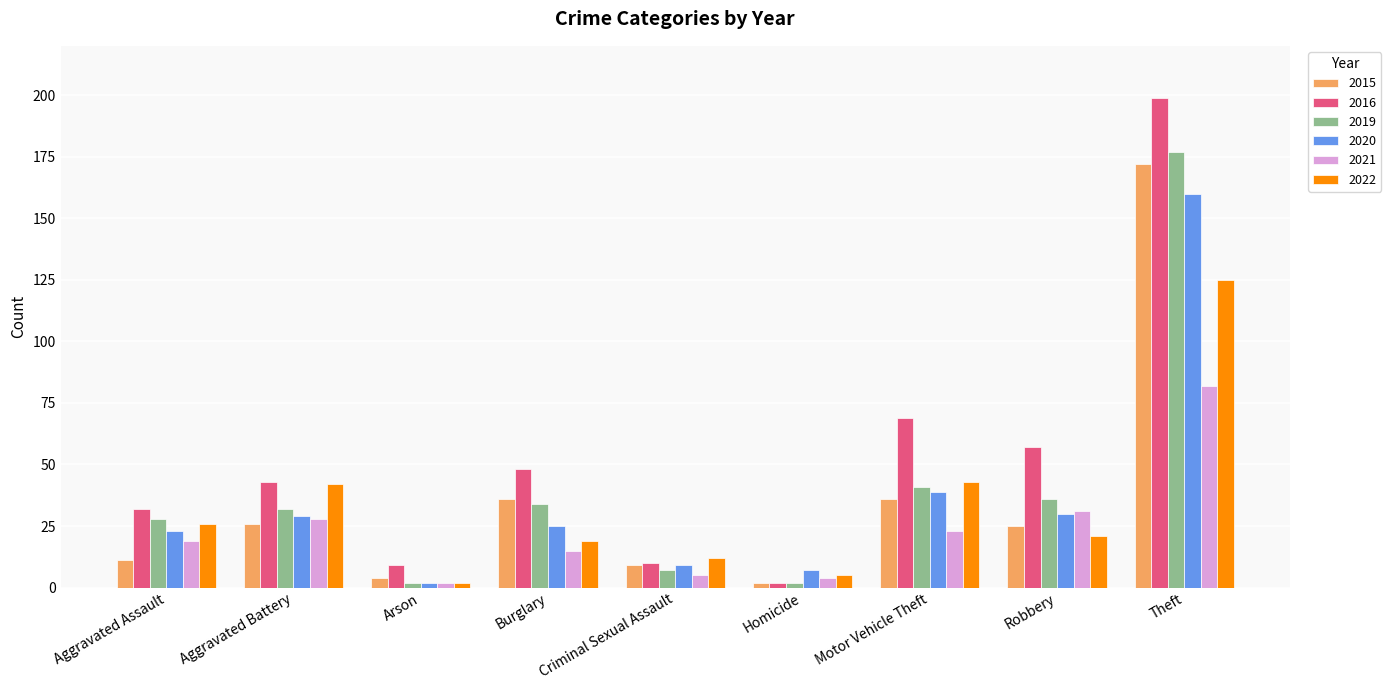

Between Arson and Criminal Sexual Assault, which series saw the biggest shift?

2022